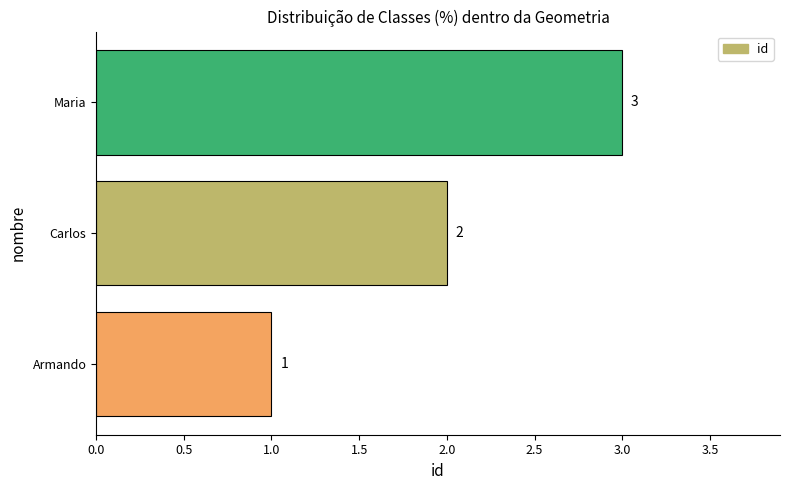

Between Armando and Maria, which is larger?

Maria